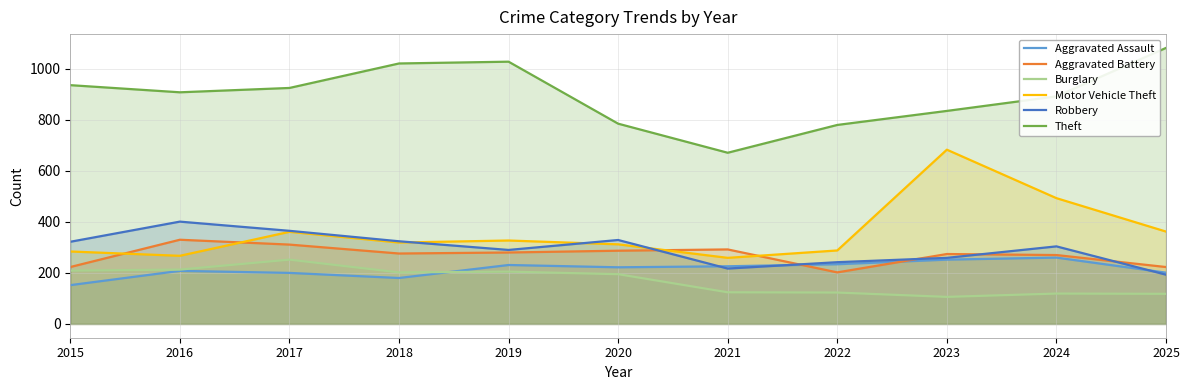

How many series are shown in this chart?

6